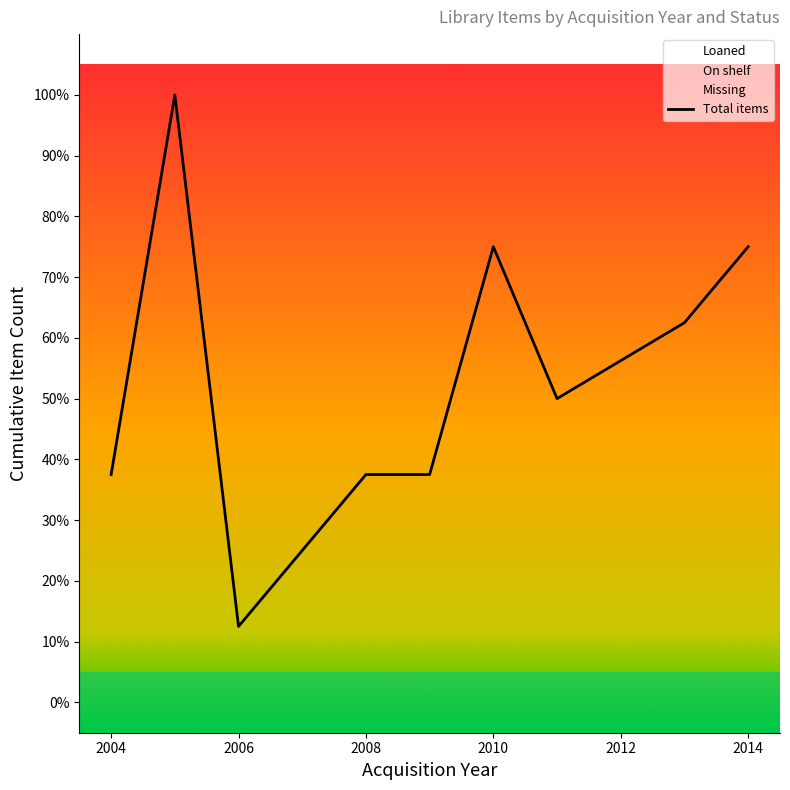

What is the lowest value of the Total items series?

12.5